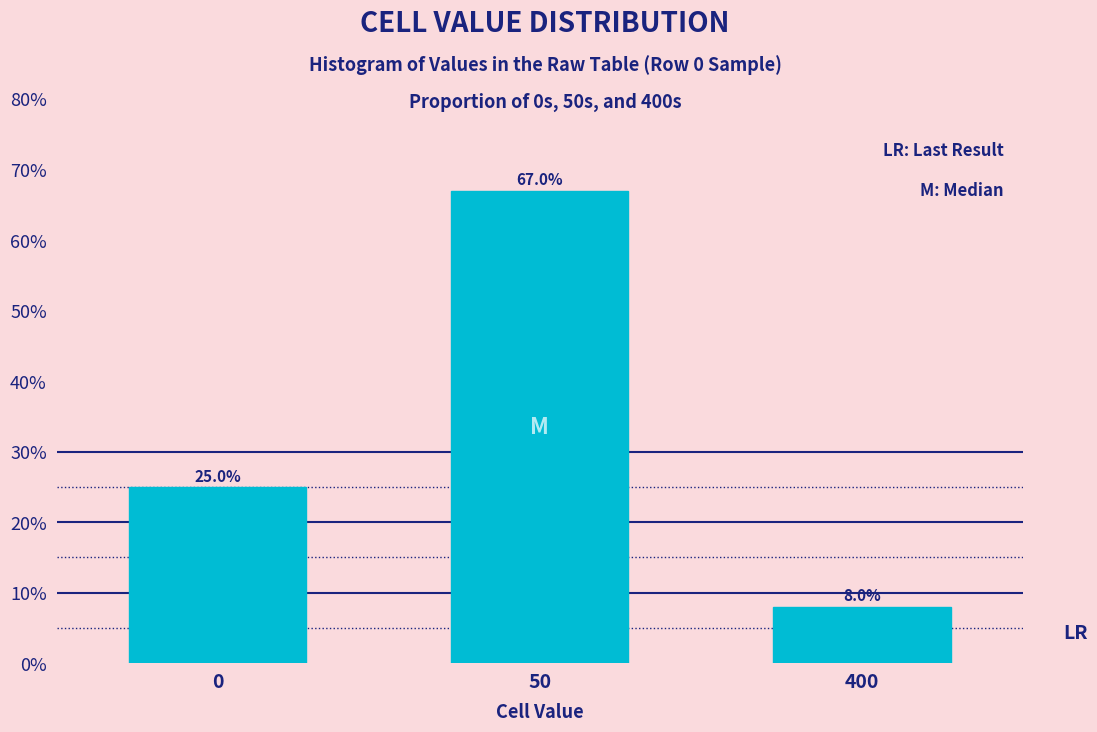

Reading left to right, extract all data points from this chart.

25	67	8